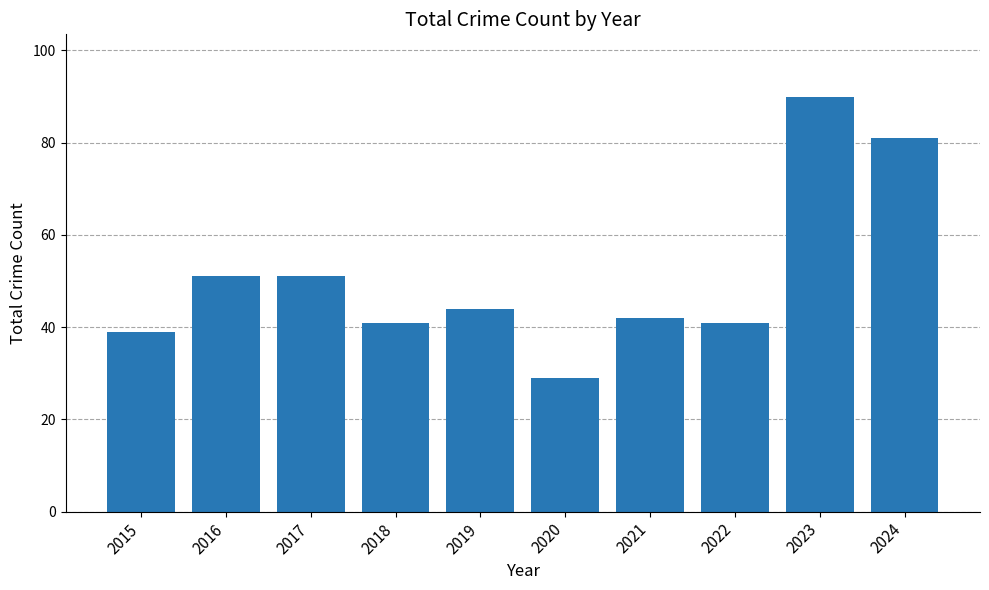

How many distinct data groups are displayed?

1